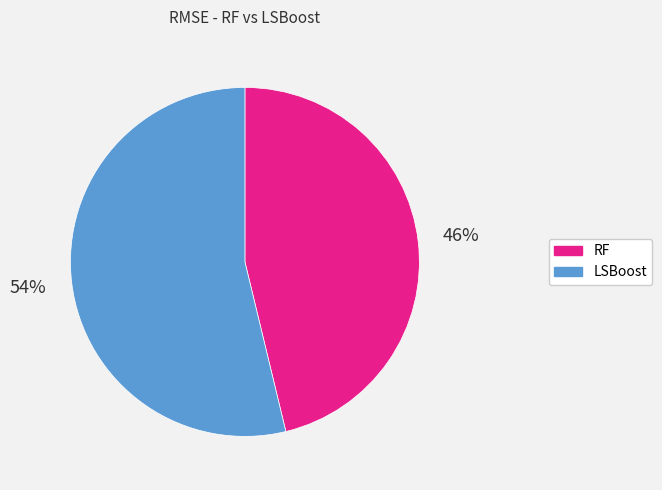

What percentage is the LSBoost slice, to the nearest percent?

54%